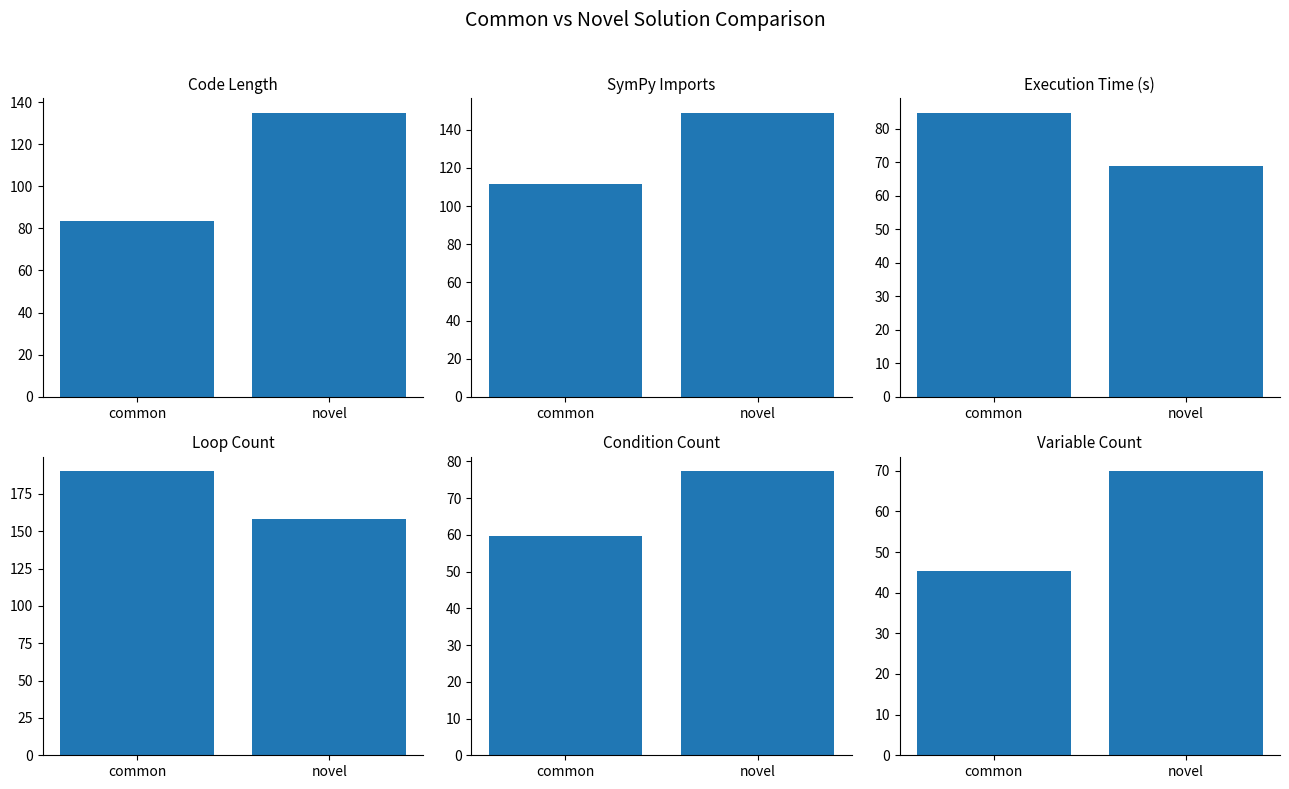

What value does the col_18 series have at novel?

69.9